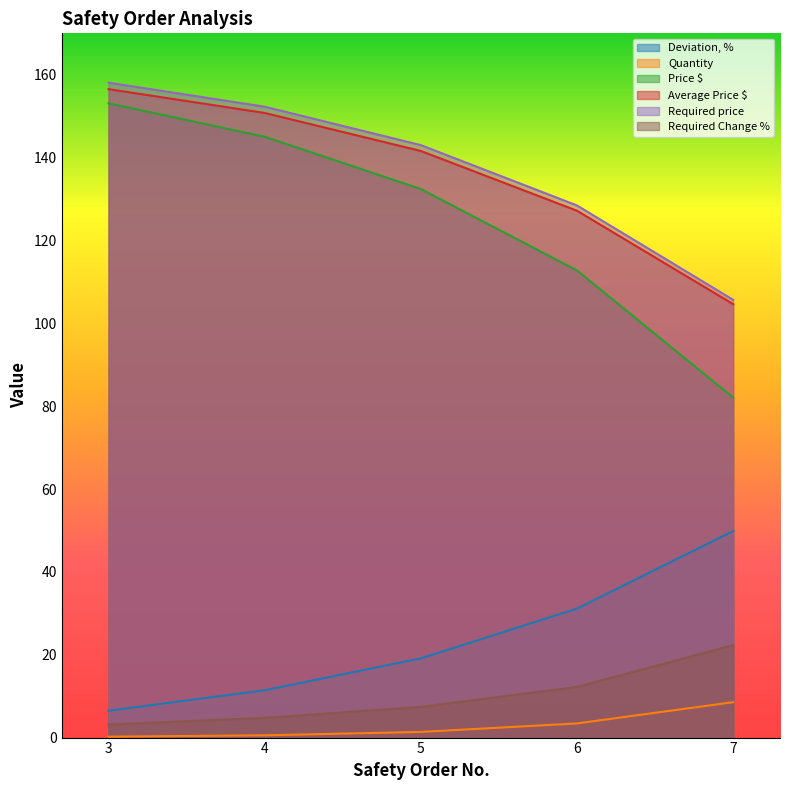

What is the total value across all series at 3?

477.6